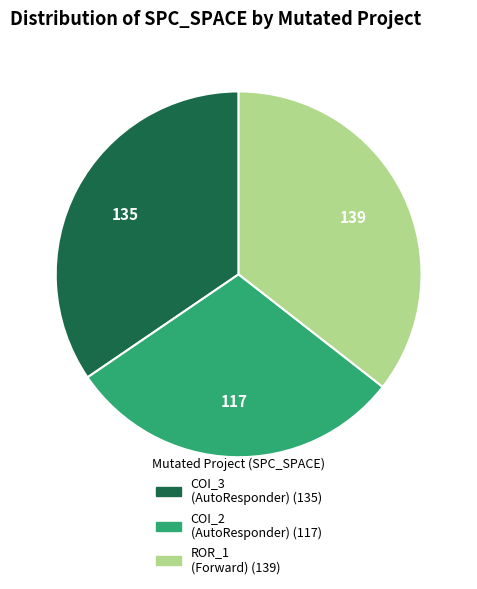

Is there a majority slice in this chart?

No